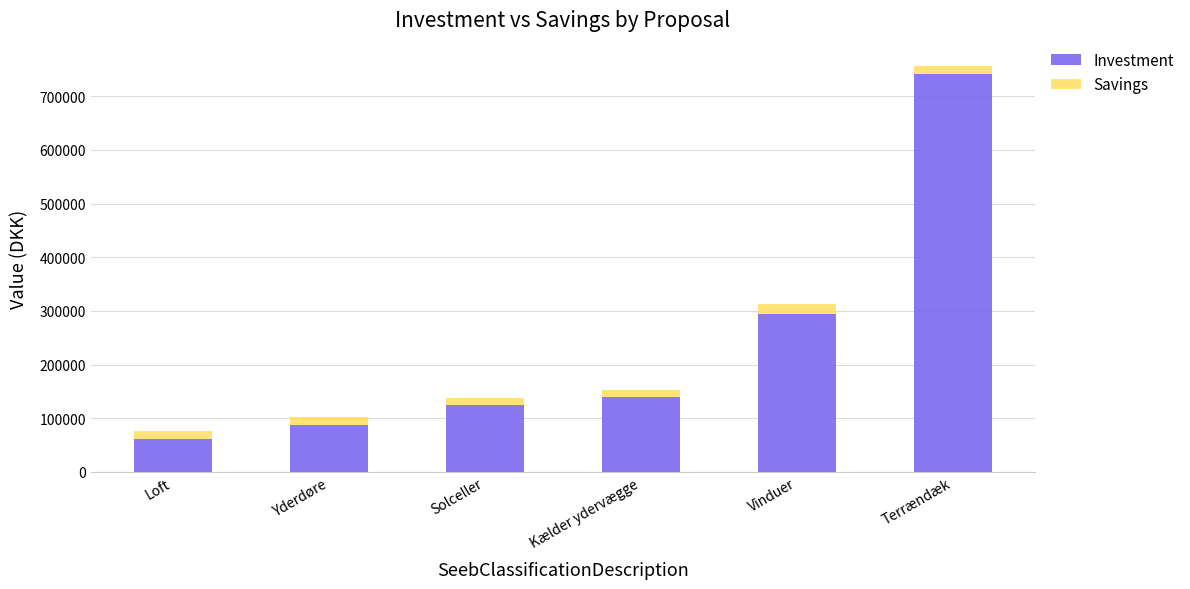

What is the difference between the Investment values at Yderdøre and Kælder ydervægge?

51900